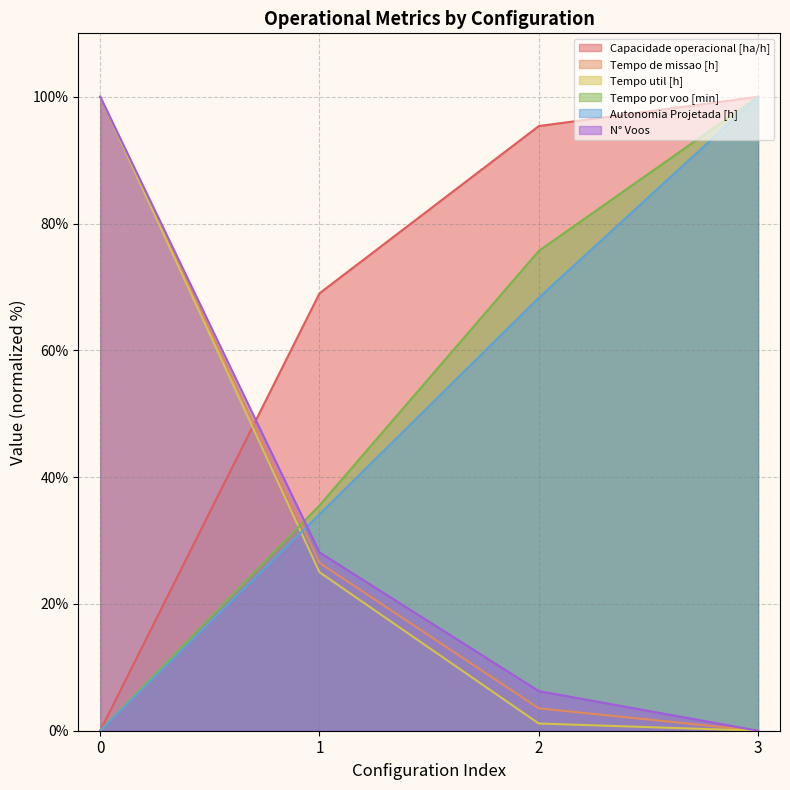

Rank the series at 1 from highest to lowest value.

Capacidade operacional [ha/h], Tempo por voo [min], Autonomia Projetada [h], N° Voos, Tempo de missao [h], Tempo util [h]